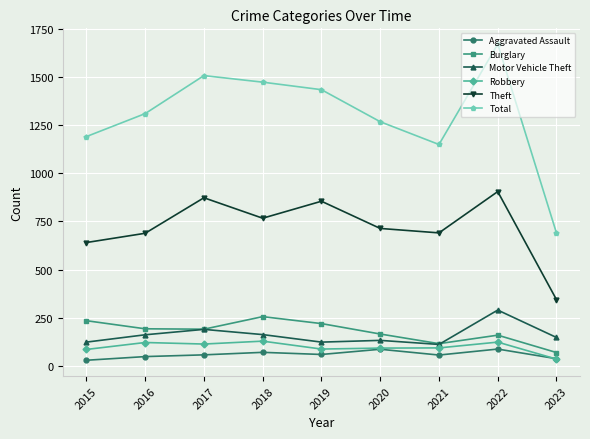

What is the sum of the Robbery values at 2016 and 2020?

217